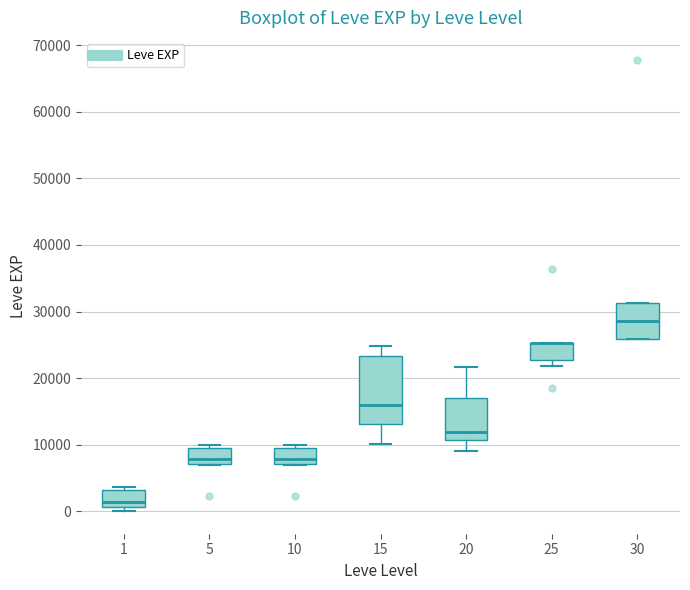

Reading left to right, read every box against the y-axis: the position of its median line, the range the box covers, and the ends of its whiskers. The values are not printed on the chart, so give them approximately, as read against the axis.

1: median 1000 (just above the box's lower edge), box 1000 to 3000, whiskers 0 to 4000
5: median 8000, box 7000 to 9000, whiskers 7000 to 10000
10: median 8000, box 7000 to 9000, whiskers 7000 to 10000
15: median 16000, box 13000 to 23000, whiskers 10000 to 25000
20: median 12000, box 11000 to 17000, whiskers 9000 to 22000
25: median 25000 (drawn on the box's upper edge), box 23000 to 25000, whiskers 22000 to 25000
30: median 29000, box 26000 to 31000, whiskers 26000 to 31000